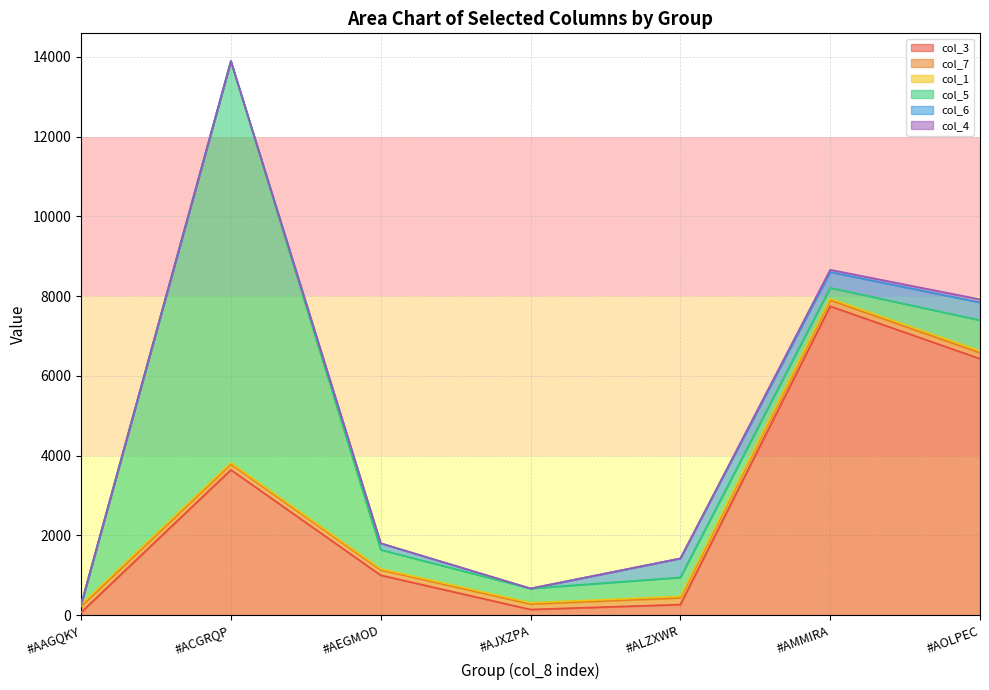

Reading left to right, transcribe all the data shown in this chart.

col_3: #AAGQKY=72.0	#ACGRQP=3647.1	#AEGMOD=1002.7	#AJXZPA=144.6	#ALZXWR=267.9	#AMMIRA=7749.1	#AOLPEC=6432.6
col_7: #AAGQKY=148.0	#ACGRQP=140.7	#AEGMOD=133.3	#AJXZPA=136.1	#ALZXWR=165.7	#AMMIRA=155.2	#AOLPEC=148.4
col_1: #AAGQKY=45.2	#ACGRQP=35.3	#AEGMOD=28.1	#AJXZPA=31.8	#ALZXWR=39.2	#AMMIRA=36.6	#AOLPEC=50.2
col_5: #AAGQKY=0.0	#ACGRQP=10075.3	#AEGMOD=477.5	#AJXZPA=359.0	#ALZXWR=476.1	#AMMIRA=271.2	#AOLPEC=766.9
col_6: #AAGQKY=0.0	#ACGRQP=0.0	#AEGMOD=163.2	#AJXZPA=0.0	#ALZXWR=476.4	#AMMIRA=395.3	#AOLPEC=446.1
col_4: #AAGQKY=0.0	#ACGRQP=0.0	#AEGMOD=0.0	#AJXZPA=0.0	#ALZXWR=0.0	#AMMIRA=56.9	#AOLPEC=78.9